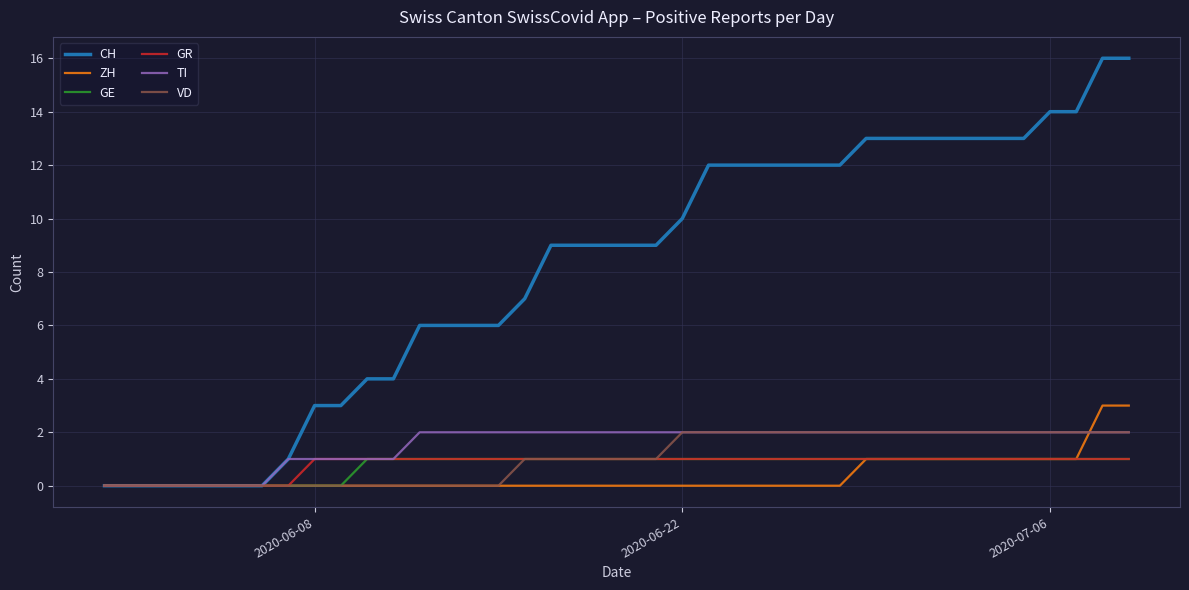

Which series has the largest total across all categories?

CH